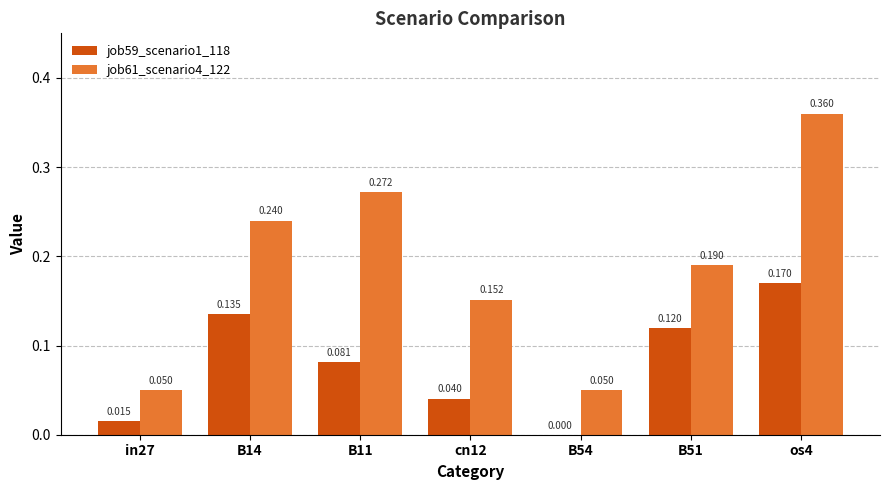

Is the value of job59_scenario1_118 at B51 greater than the value of job61_scenario4_122 at cn12?

No